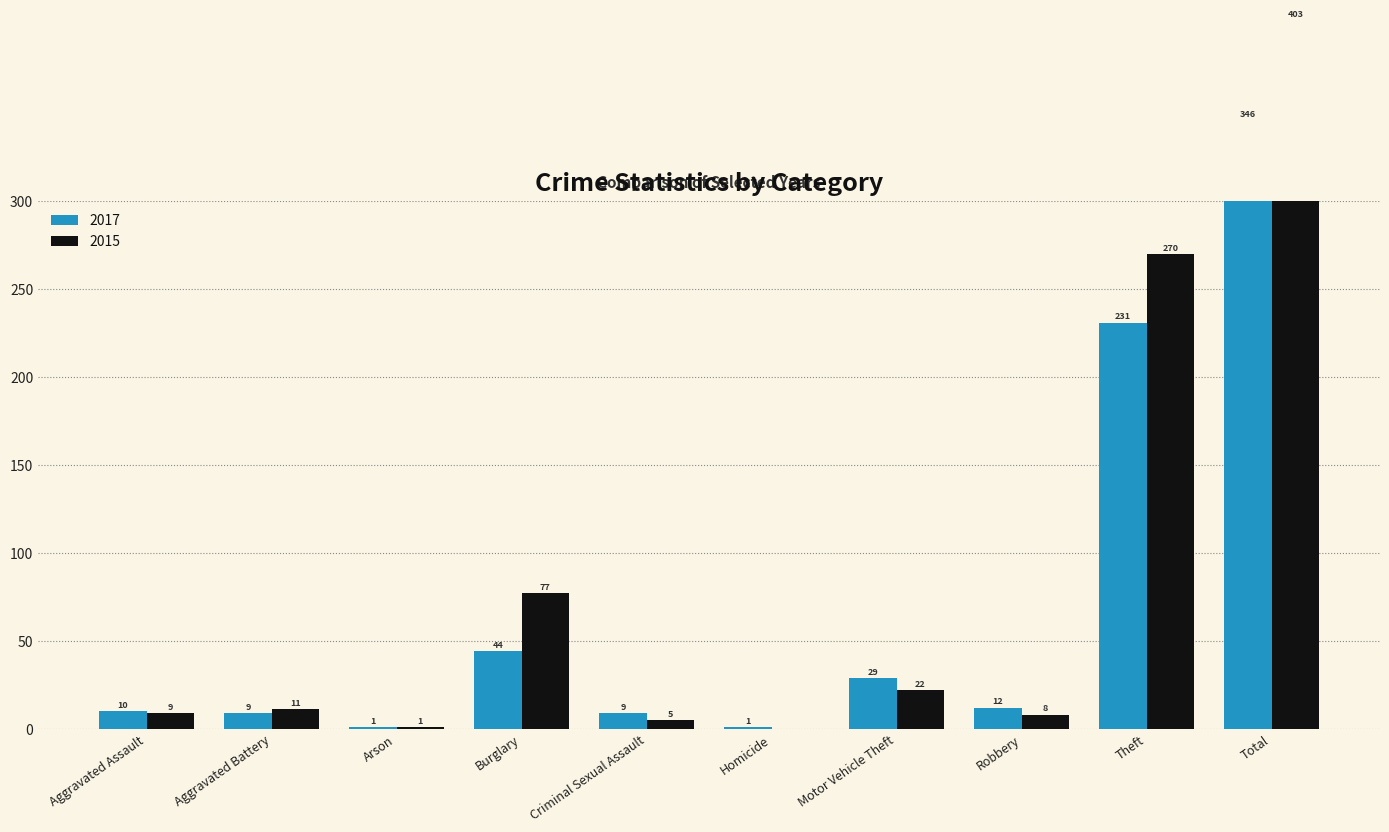

Which series has the largest range (max minus min)?

2015